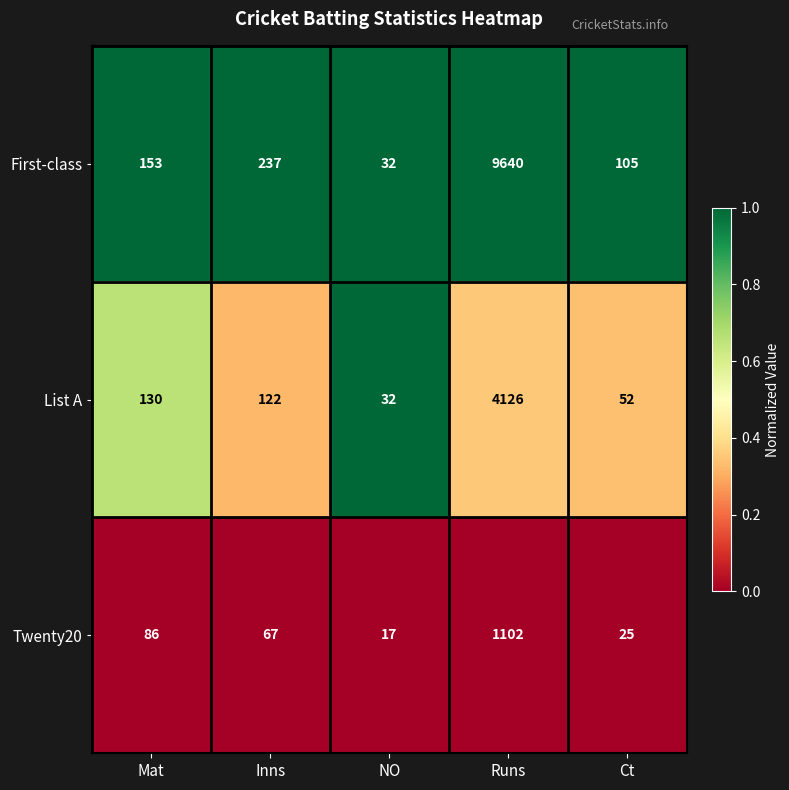

Which series has the widest spread of values?

First-class